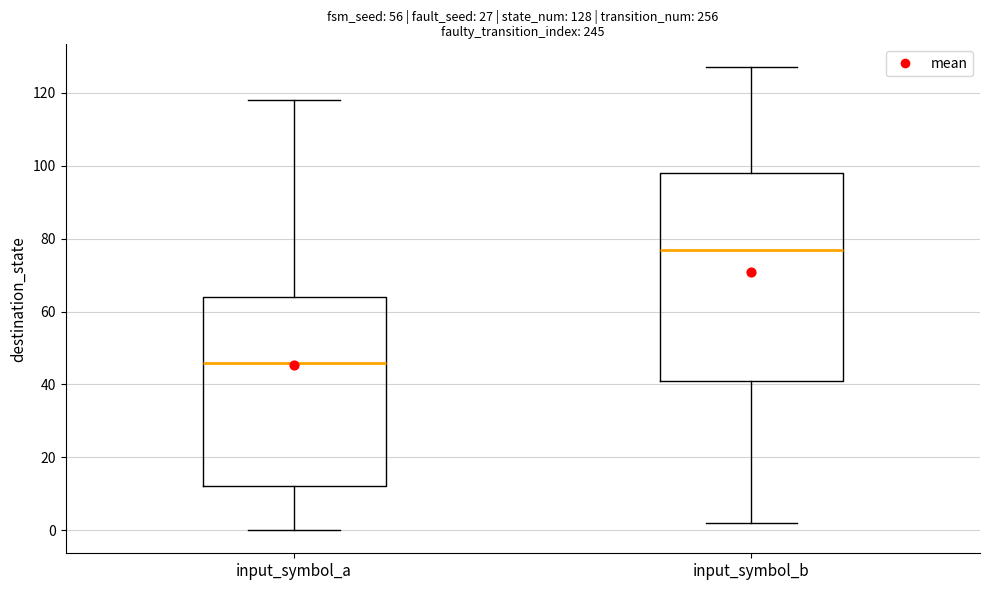

Which box is the tallest, from its lower edge to its upper edge?

input_symbol_b